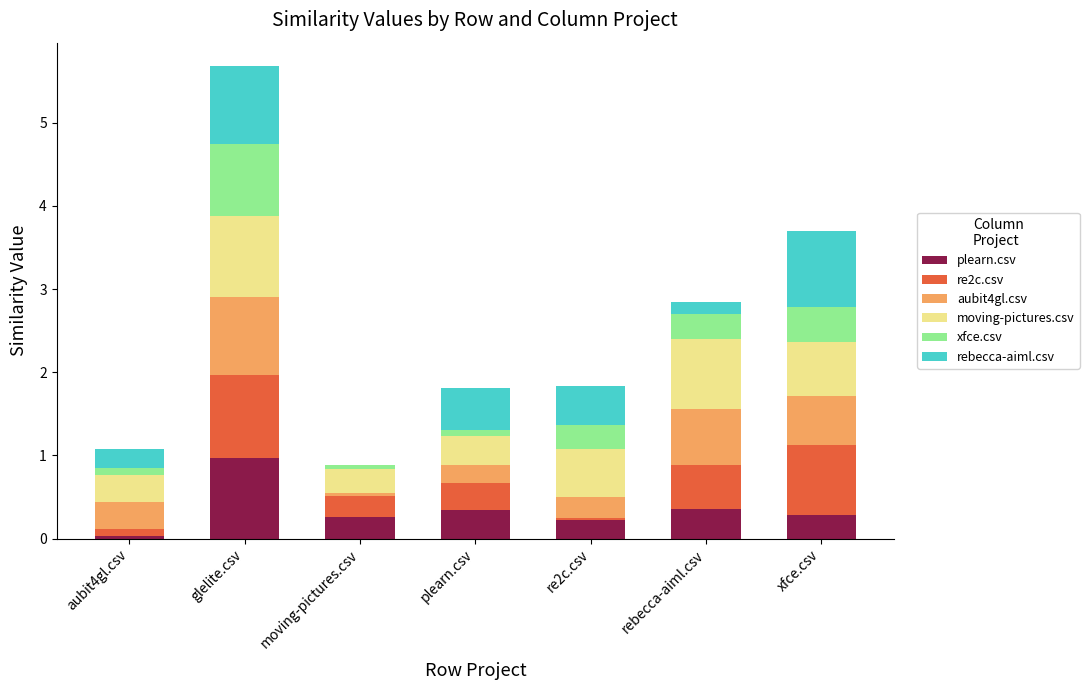

What are all the series names shown in the legend?

plearn.csv, re2c.csv, aubit4gl.csv, moving-pictures.csv, xfce.csv, rebecca-aiml.csv